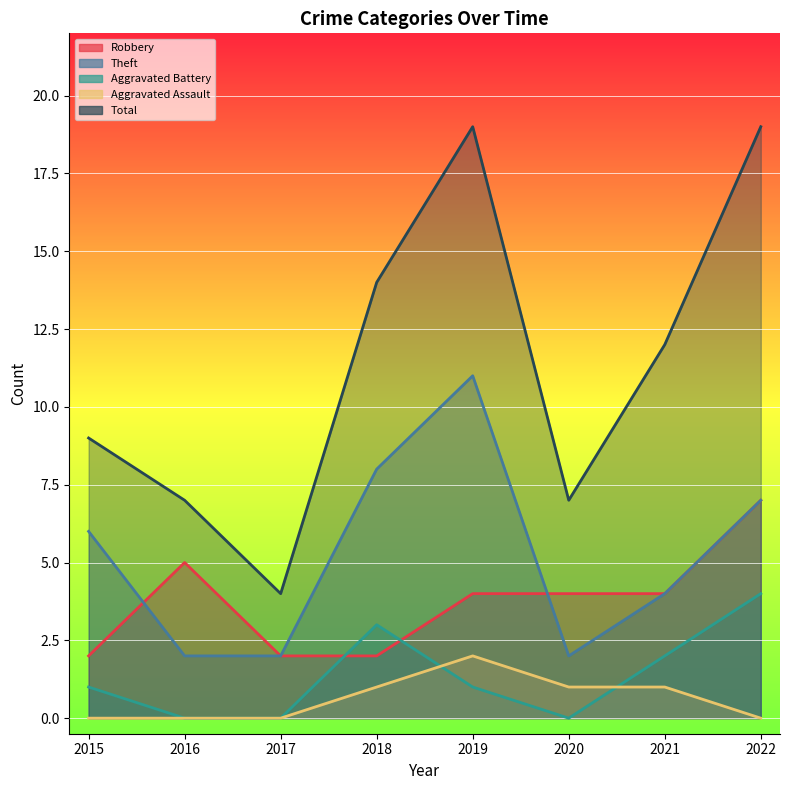

At which category does the chart reach its peak across all series?

2019